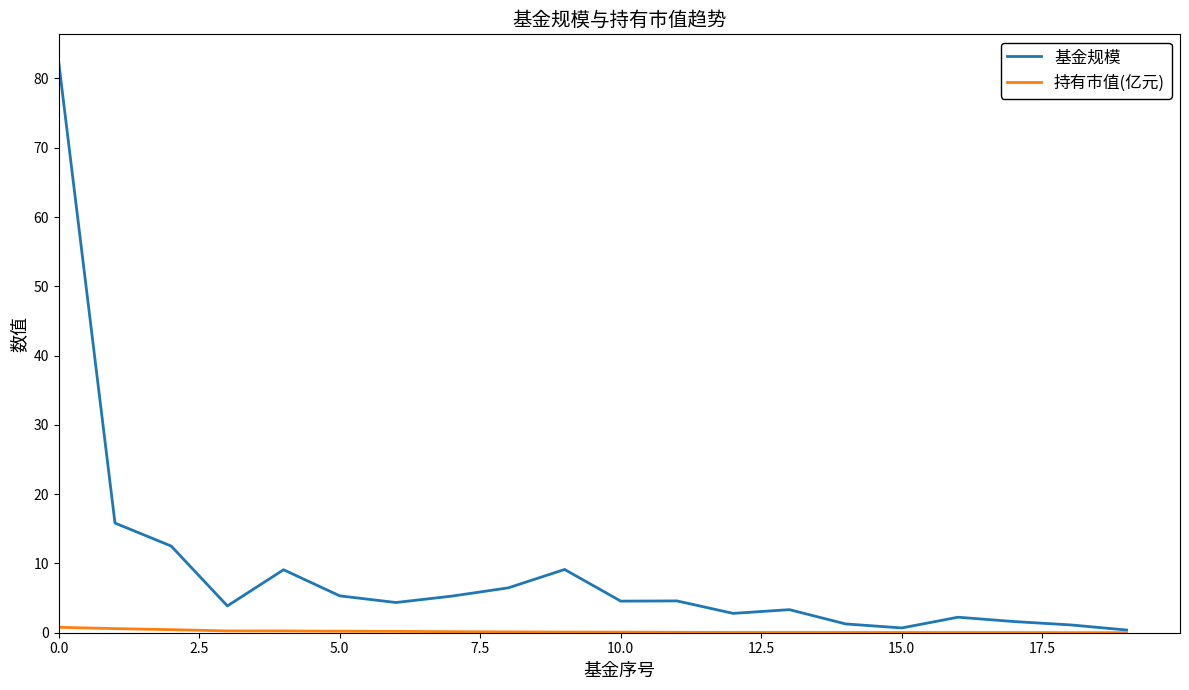

Which series has the widest spread of values?

基金规模